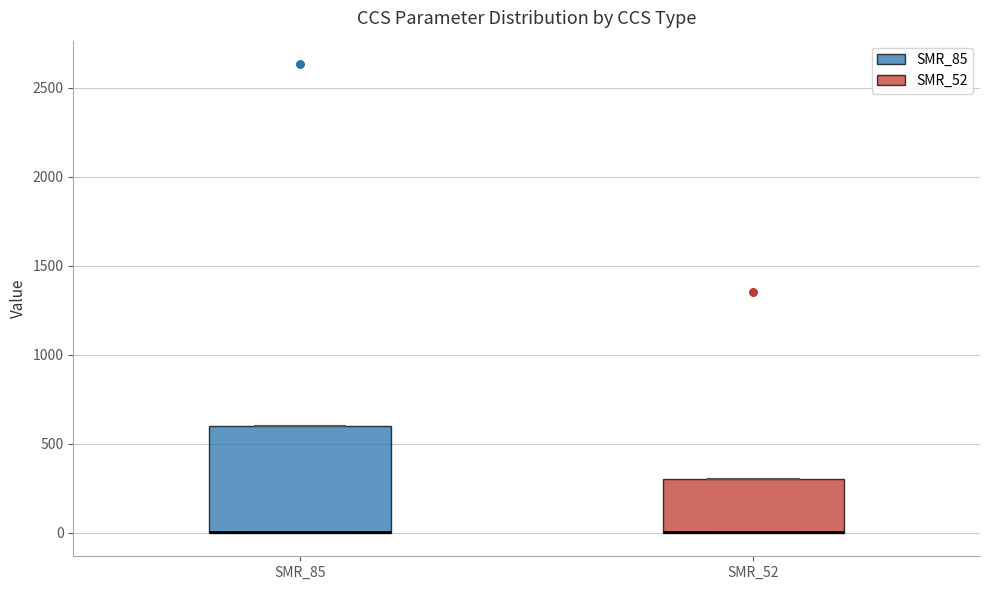

Where is the upper edge of the box for SMR_85 on the y-axis? The values are not printed on the chart, so give them approximately, as read against the axis.

600